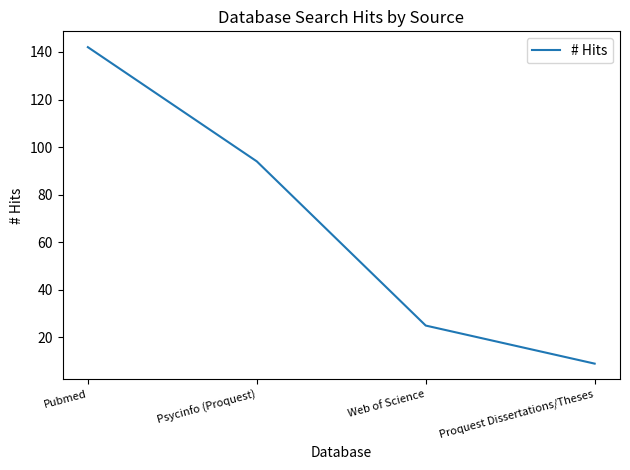

Reading left to right, list all the values displayed in this chart.

Pubmed=142	Psycinfo (Proquest)=94	Web of Science=25	Proquest Dissertations/Theses=9